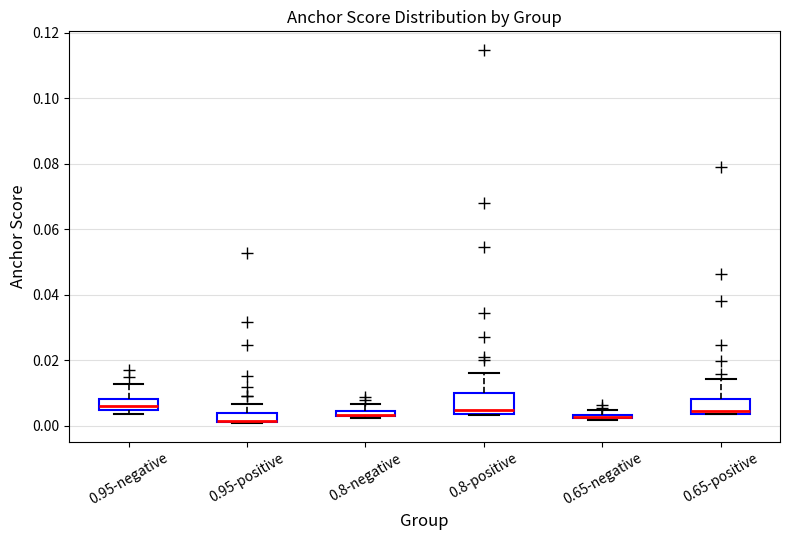

Where does the upper whisker of the box for 0.8-positive end on the y-axis? The values are not printed on the chart, so give them approximately, as read against the axis.

0.016